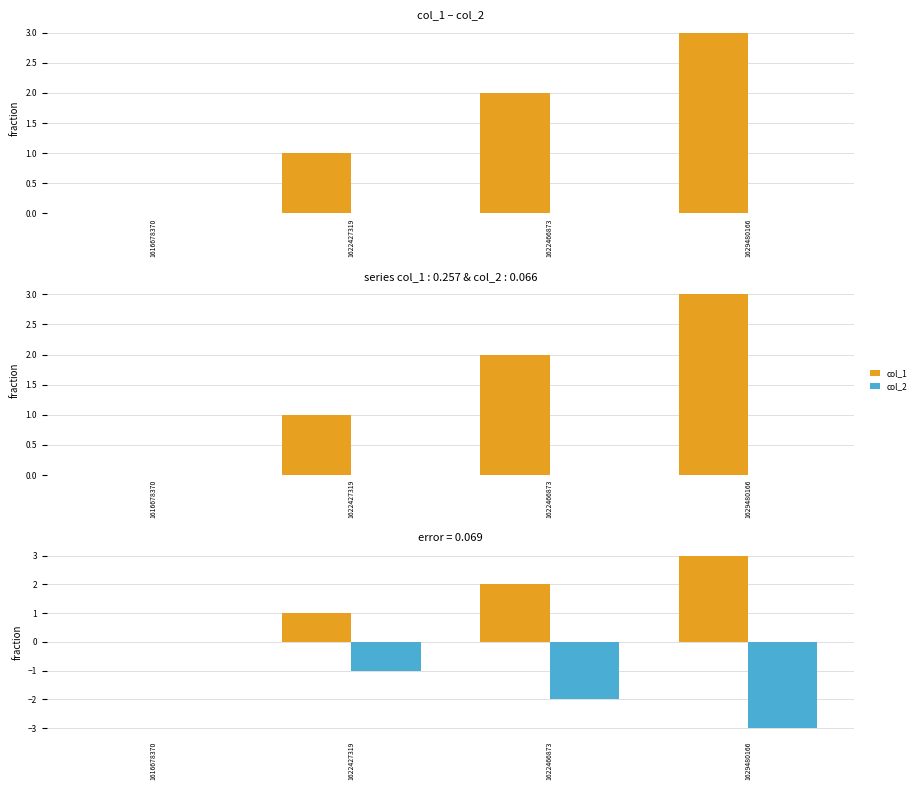

How many data points in col_2 are less than -1?

2